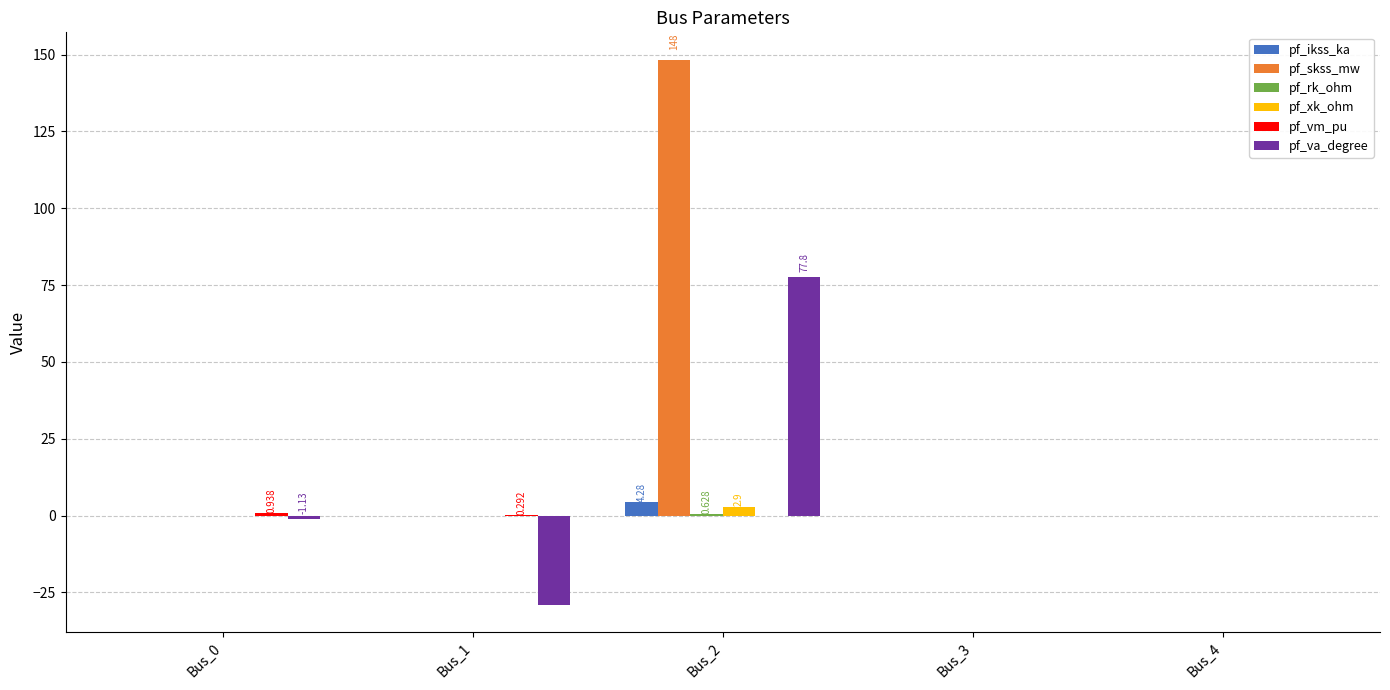

Which series changed the most between Bus_2 and Bus_3?

pf_skss_mw